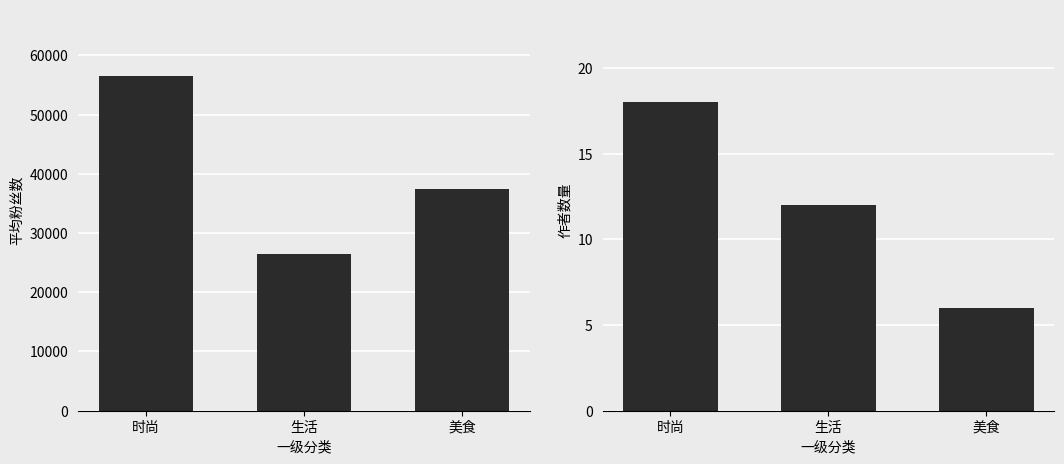

Is it true that 平均粉丝数 equals 74642 at 时尚?

False